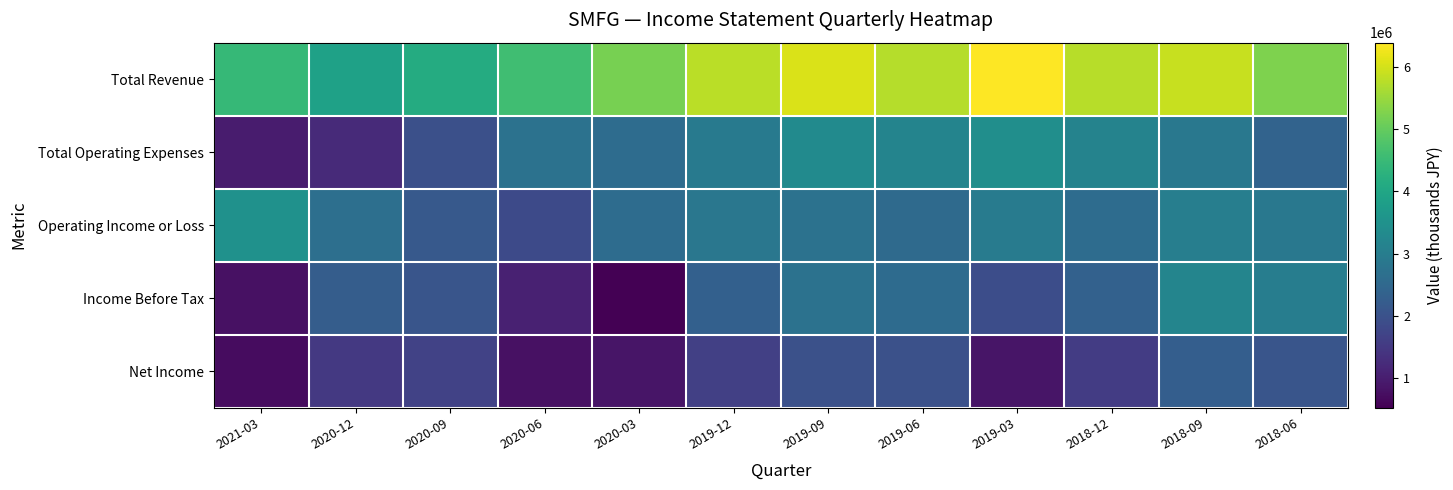

Reading right to left, extract all data points from this chart.

Total Revenue: 2018-06=5261200	2018-09=5901600	2018-12=5758400	2019-03=6389200	2019-06=5730000	2019-09=6064000	2019-12=5788400	2020-03=5192000	2020-06=4587500	2020-09=4122200	2020-12=3873500	2021-03=4446300
Total Operating Expenses: 2018-06=2393700	2018-09=2872200	2018-12=3149200	2019-03=3429000	2019-06=3168200	2019-09=3328600	2019-12=2940800	2020-03=2589500	2020-06=2740200	2020-09=1953600	2020-12=1214200	2021-03=965100
Operating Income or Loss: 2018-06=2867600	2018-09=3029400	2018-12=2609200	2019-03=2960200	2019-06=2561800	2019-09=2735400	2019-12=2847500	2020-03=2602500	2020-06=1847300	2020-09=2168700	2020-12=2659200	2021-03=3481200
Income Before Tax: 2018-06=3005400	2018-09=3200700	2018-12=2347300	2019-03=1919700	2019-06=2586600	2019-09=2725700	2019-12=2320000	2020-03=525800	2020-06=1073600	2020-09=2068800	2020-12=2252800	2021-03=782700
Net Income: 2018-06=2064200	2018-09=2281300	2018-12=1559800	2019-03=853400	2019-06=1976100	2019-09=1987100	2019-12=1643900	2020-03=855200	2020-06=791200	2020-09=1691300	2020-12=1505300	2021-03=724900